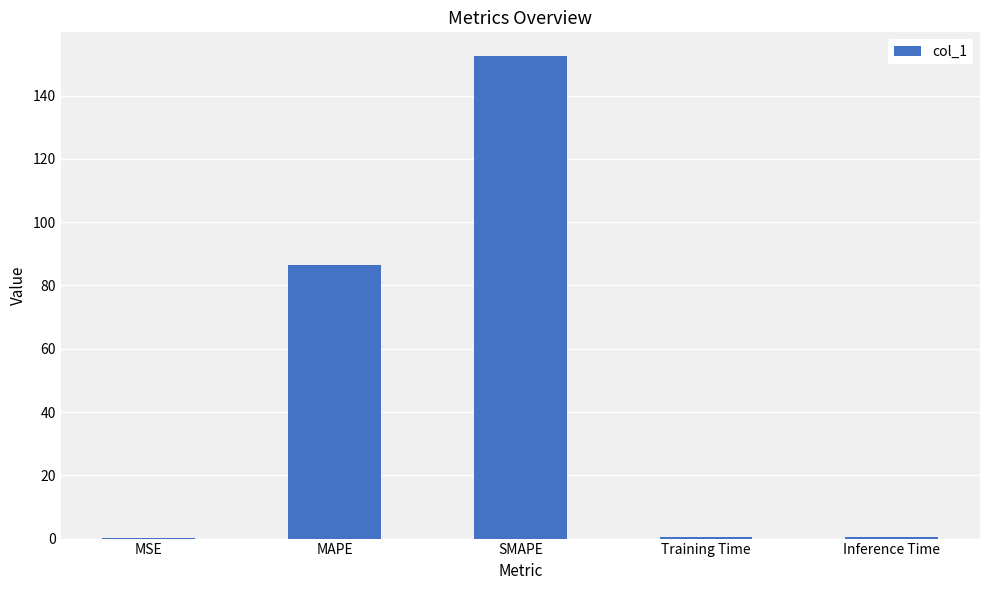

Which label corresponds to the largest value in the chart?

SMAPE